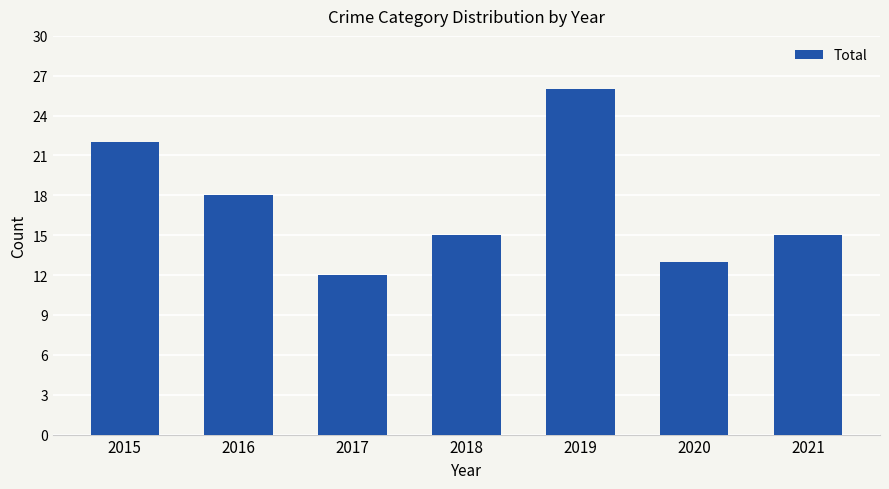

The chart shows a value of 15 at 2018. True or false?

True